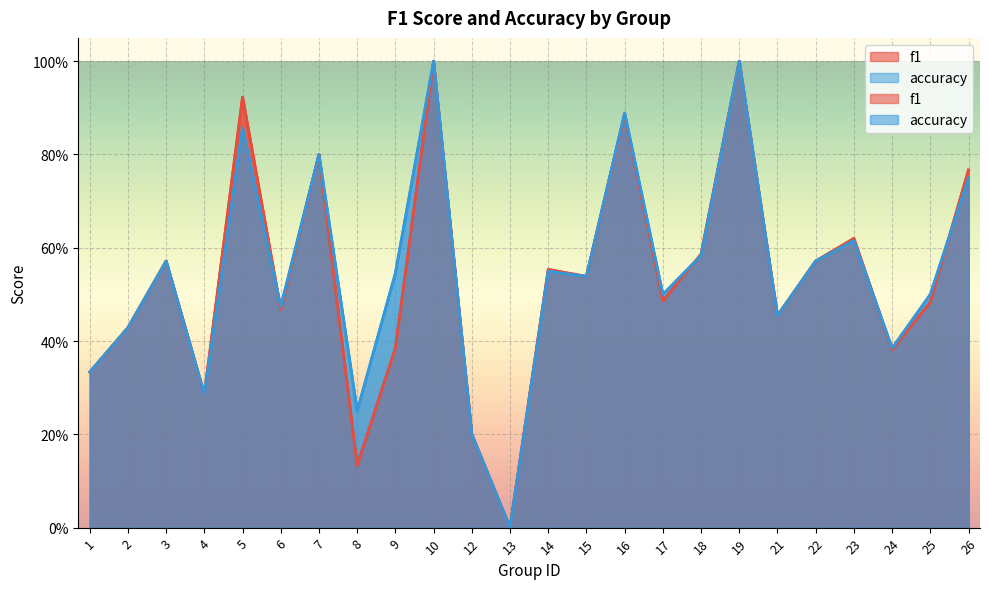

After their last crossing, which series has the higher values: f1 or accuracy?

f1